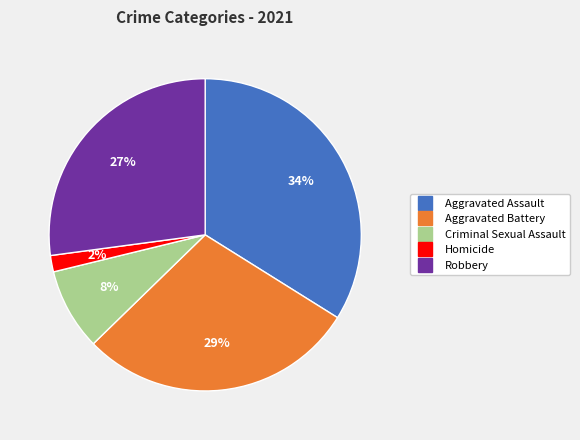

What is the smallest slice in the pie chart?

Homicide